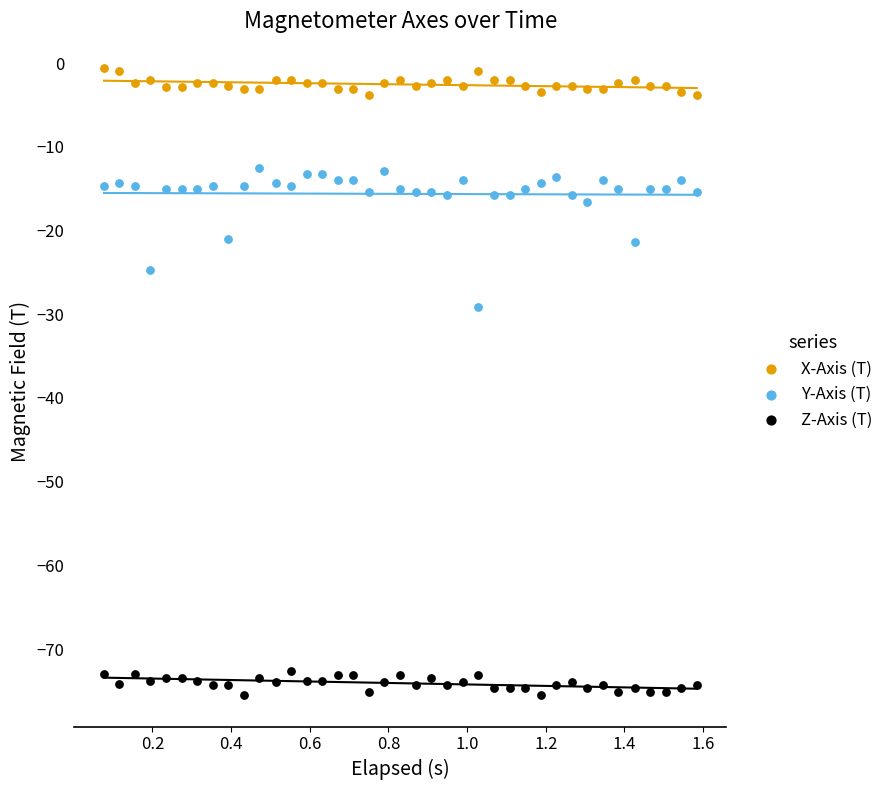

Which series has the largest Y range (max minus min)?

Y-Axis (T)